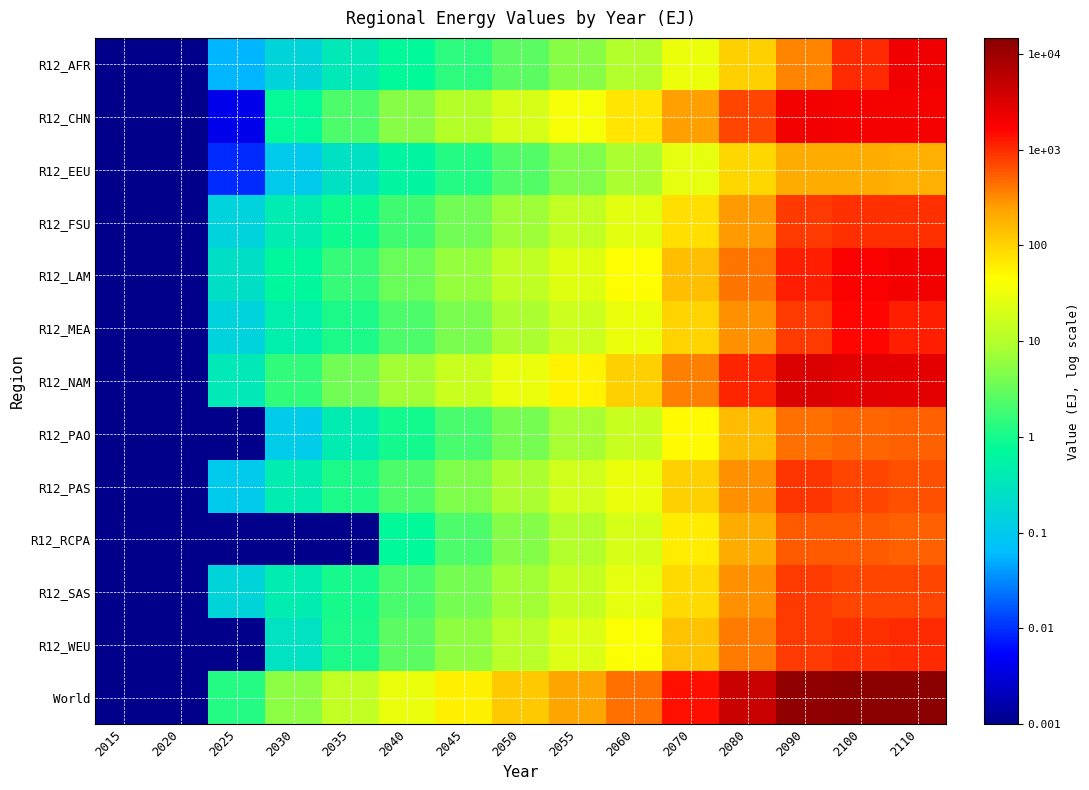

Which has a higher value, 2090 or 2015?

2090